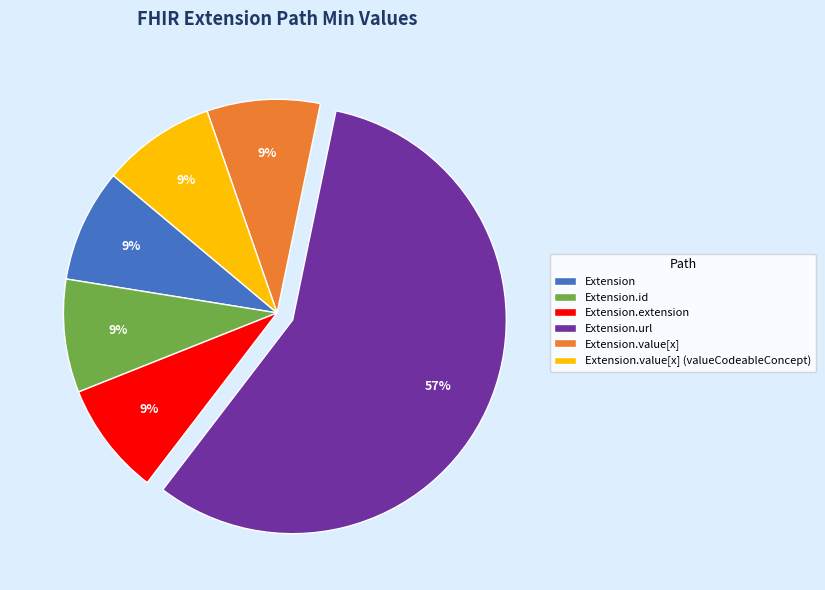

Does Extension.extension represent more than half of the total?

No